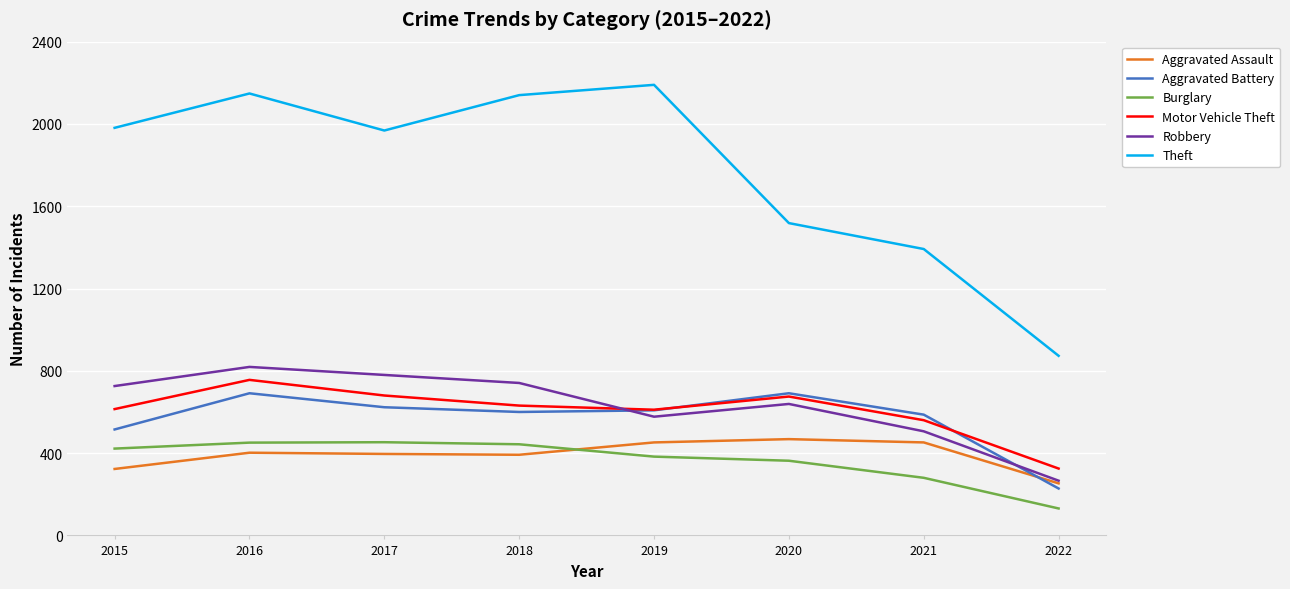

Count the number of categories in the chart.

8